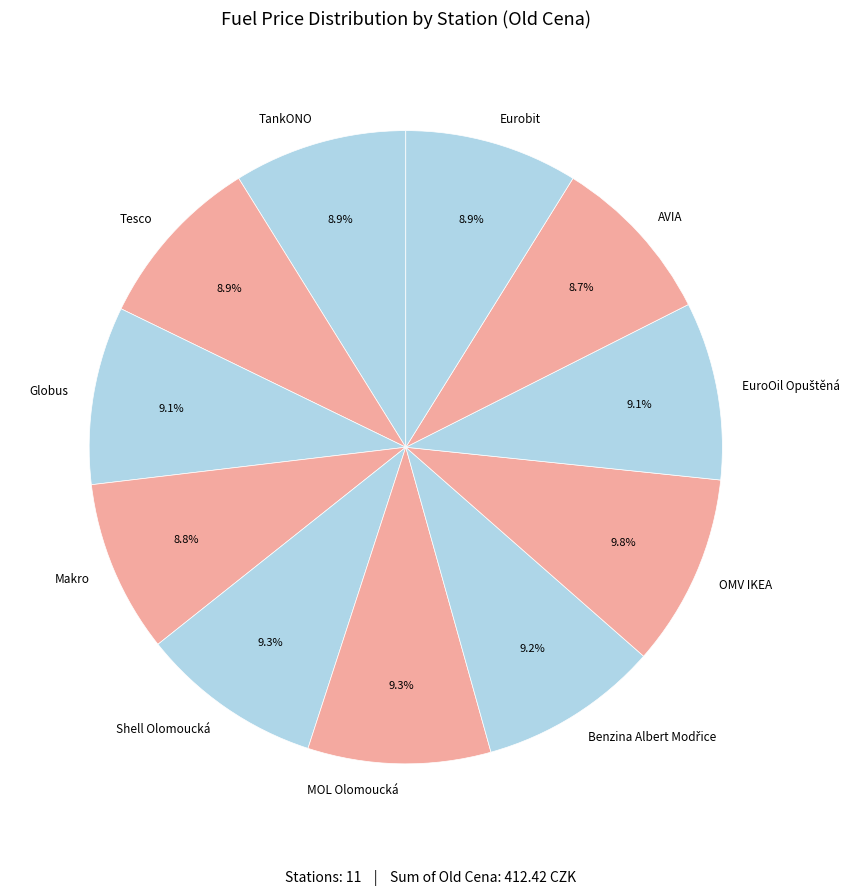

Approximately how many times larger is the value at TankONO compared to Tesco?

1.0